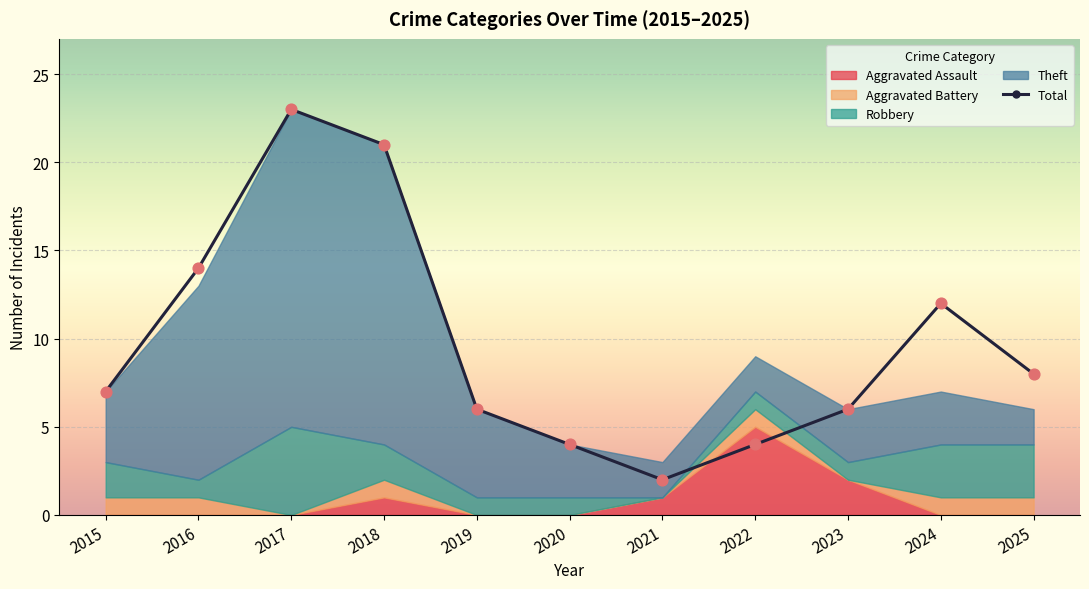

Which series has the largest total across all categories?

Total